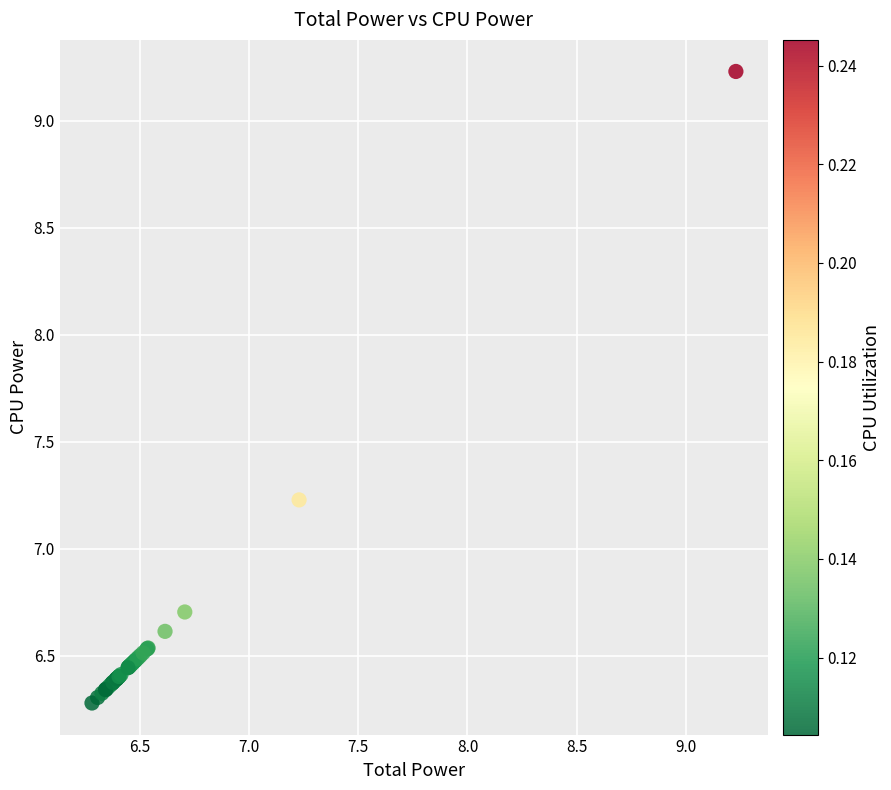

What Y value in the scatter plot is closest to 7?

7.2